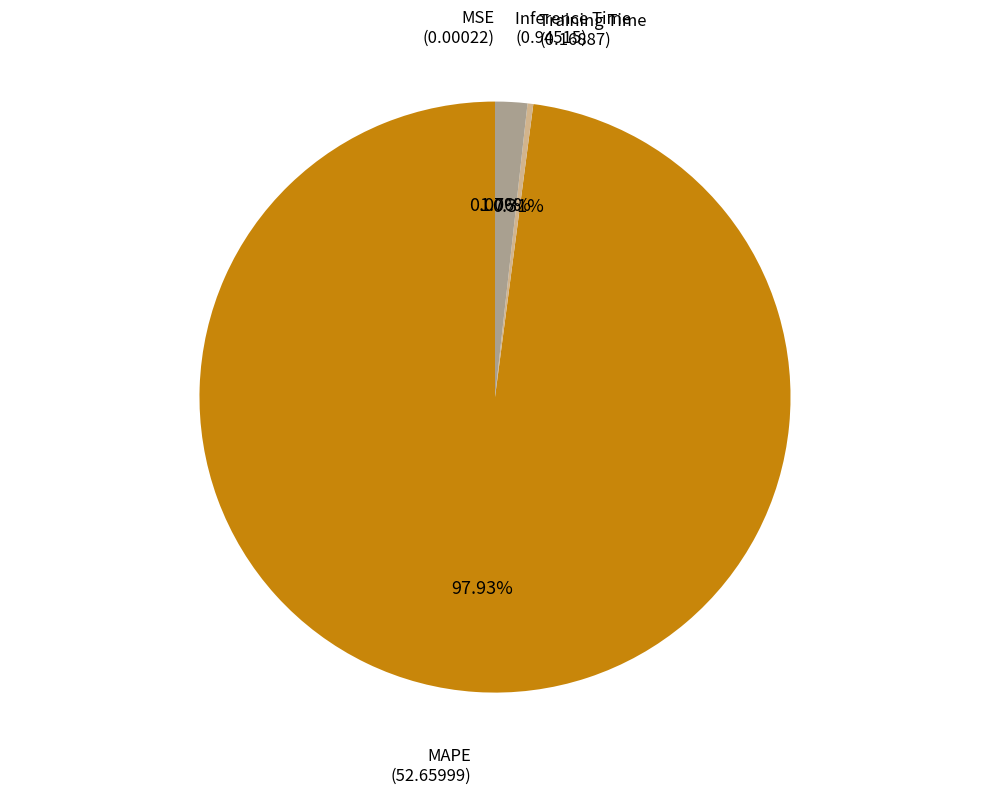

Is there a majority slice in this chart?

Yes